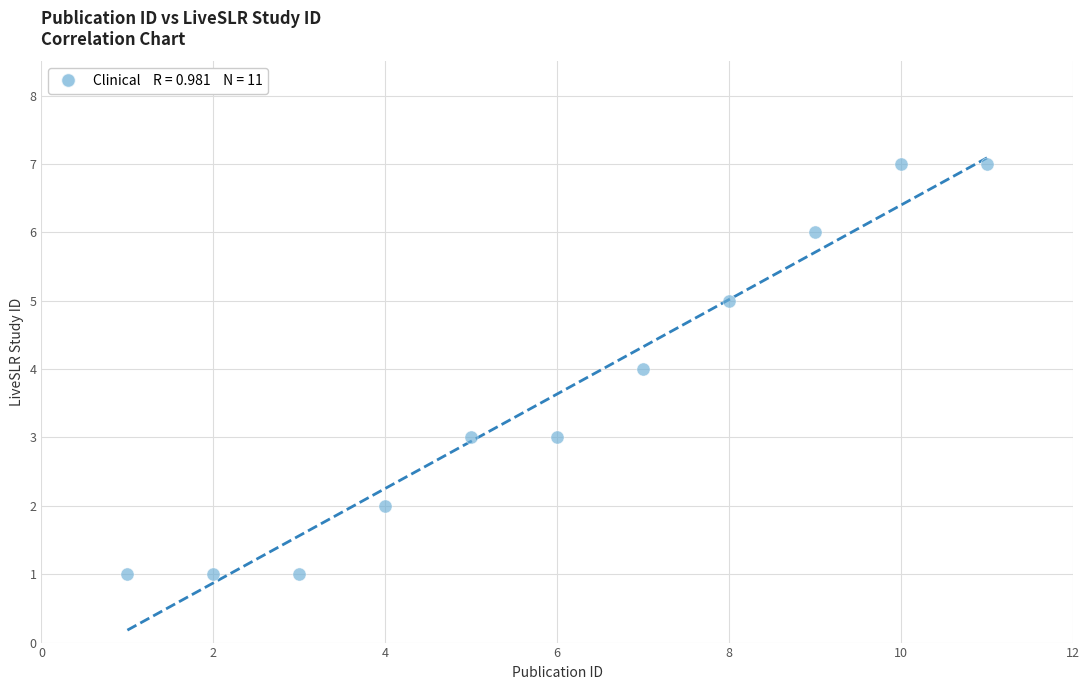

What is the average X value?

6